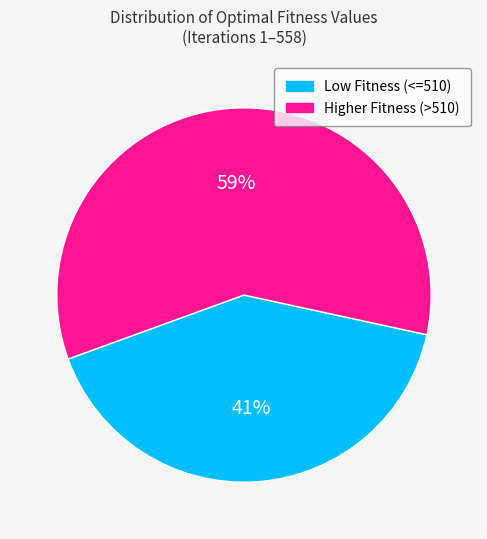

Is it true that Low Fitness (<=510) is 27% of the pie?

False